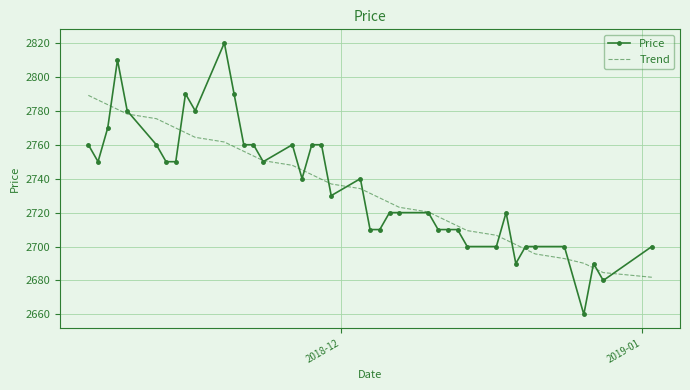

List the series in order of their peak value, highest first.

Price, Trend